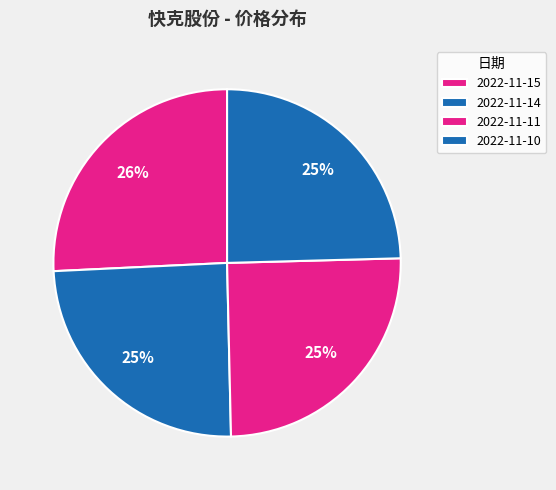

To the nearest percent, what is the average slice percentage?

25%